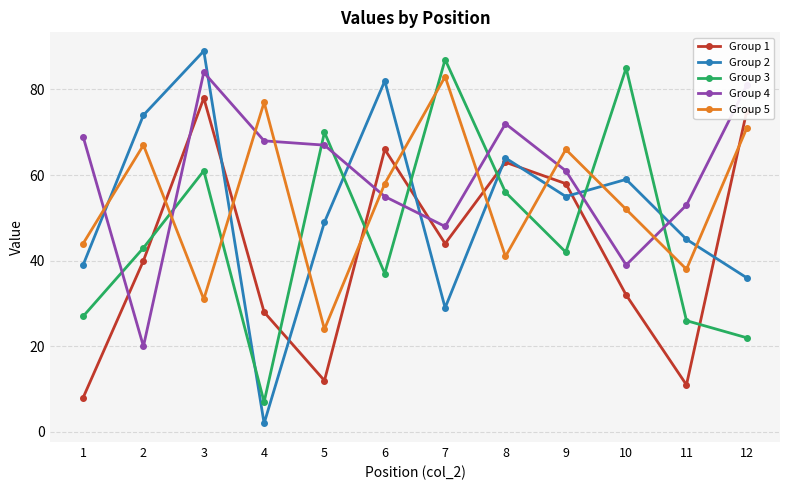

Which label corresponds to the largest value in the chart?

3